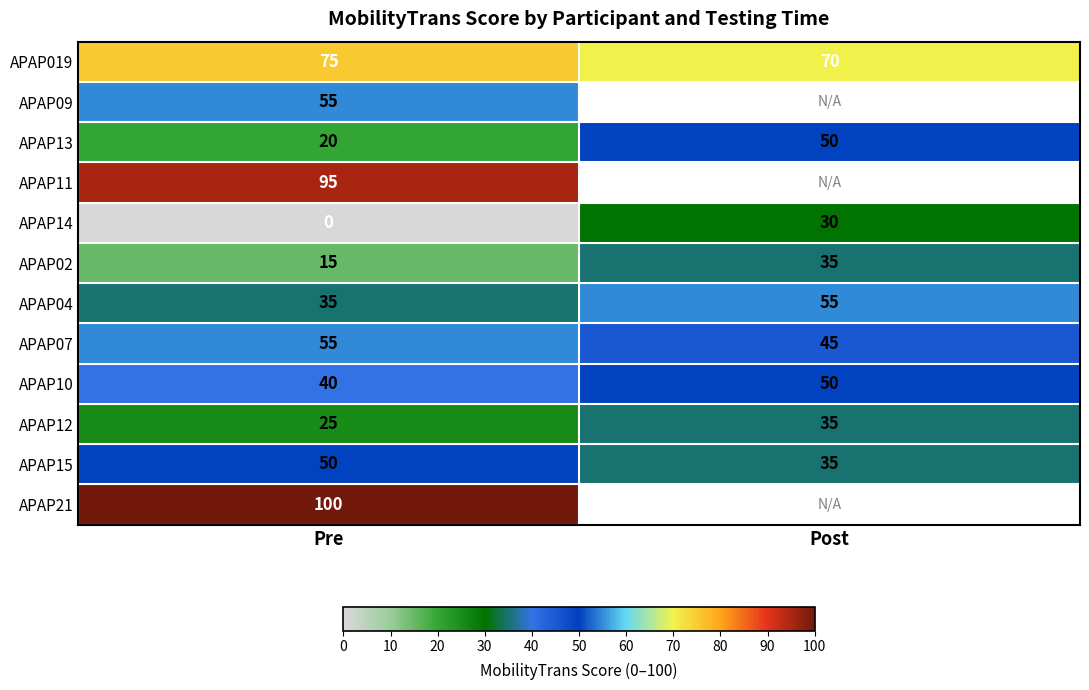

What is the difference between the highest and lowest values at Pre?

100